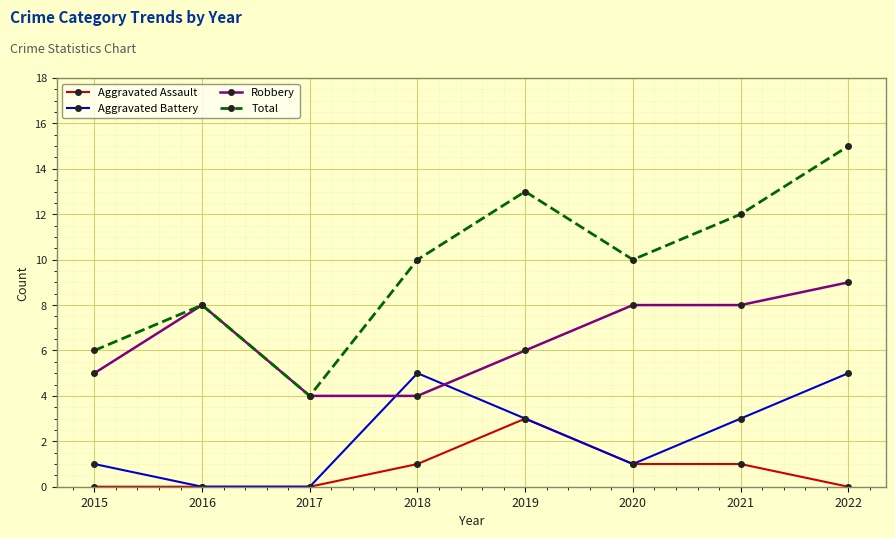

At which category is the sum across all series the highest?

2022